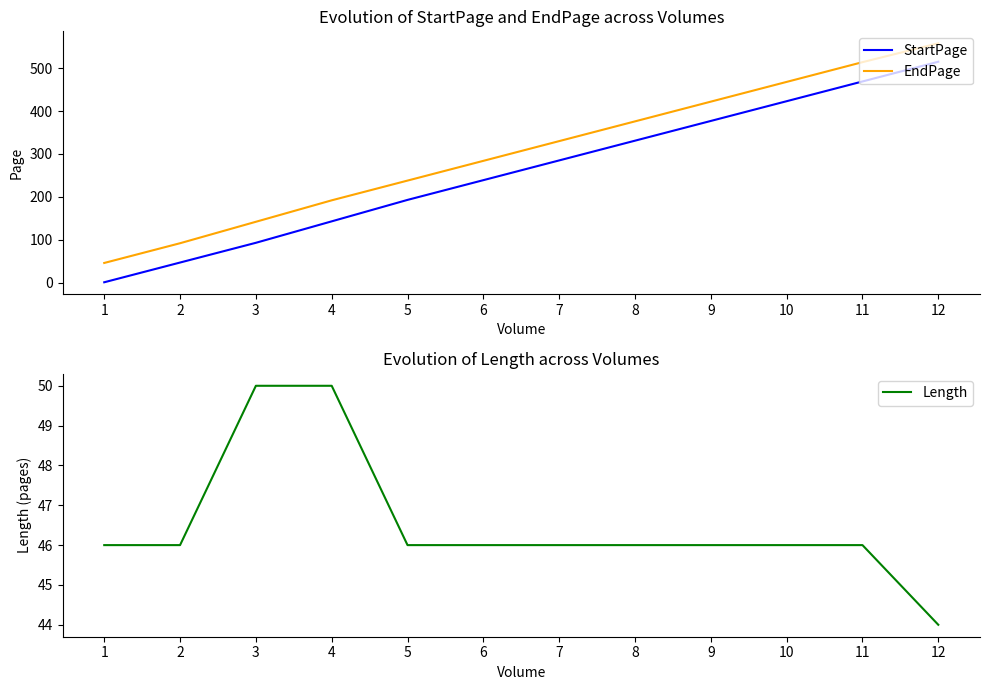

What is the average value of the StartPage series?

260